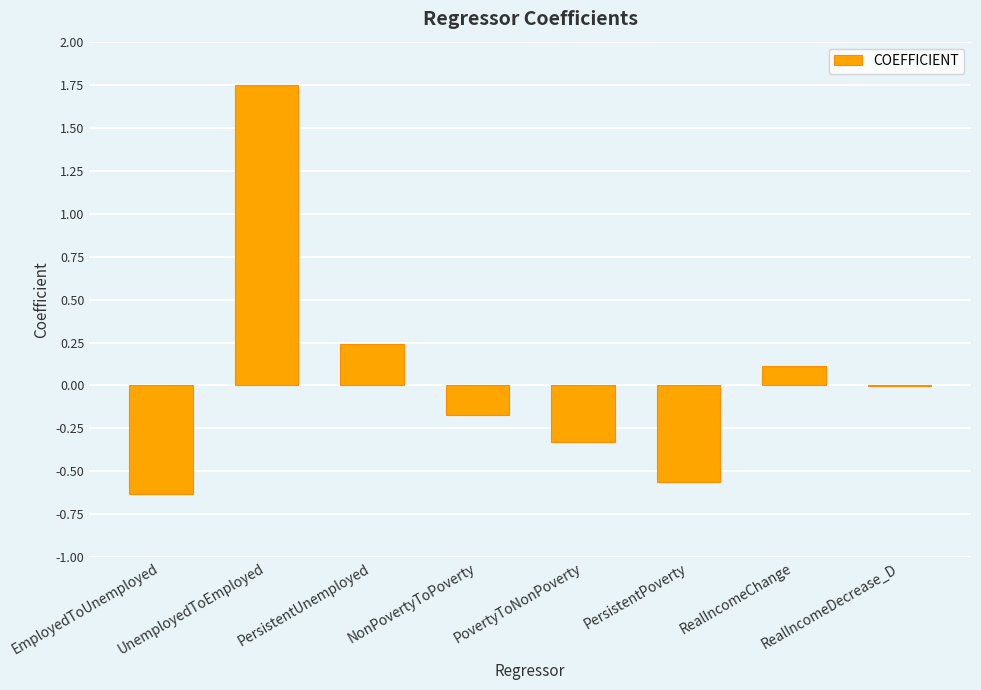

Which has a higher value, UnemployedToEmployed or RealIncomeChange?

UnemployedToEmployed